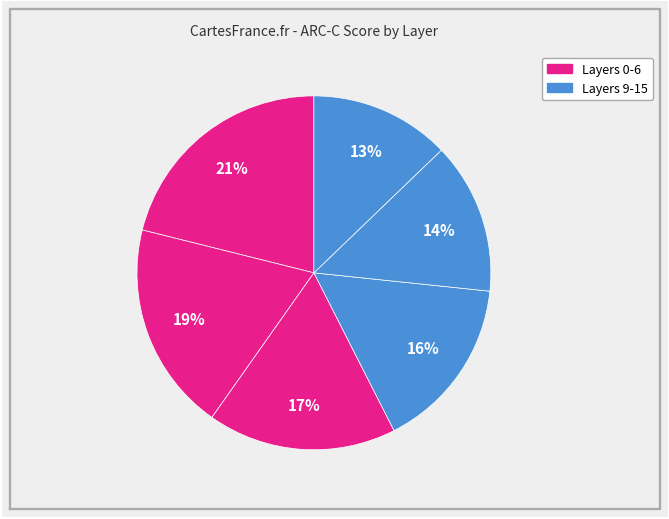

How many segments does this pie chart have?

6